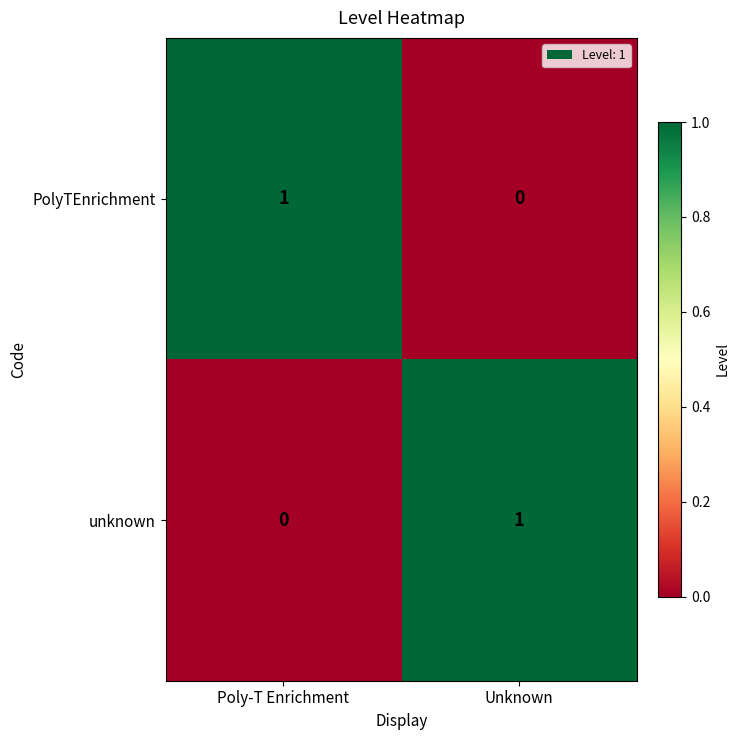

What is the spread (max minus min) of values at Unknown?

1